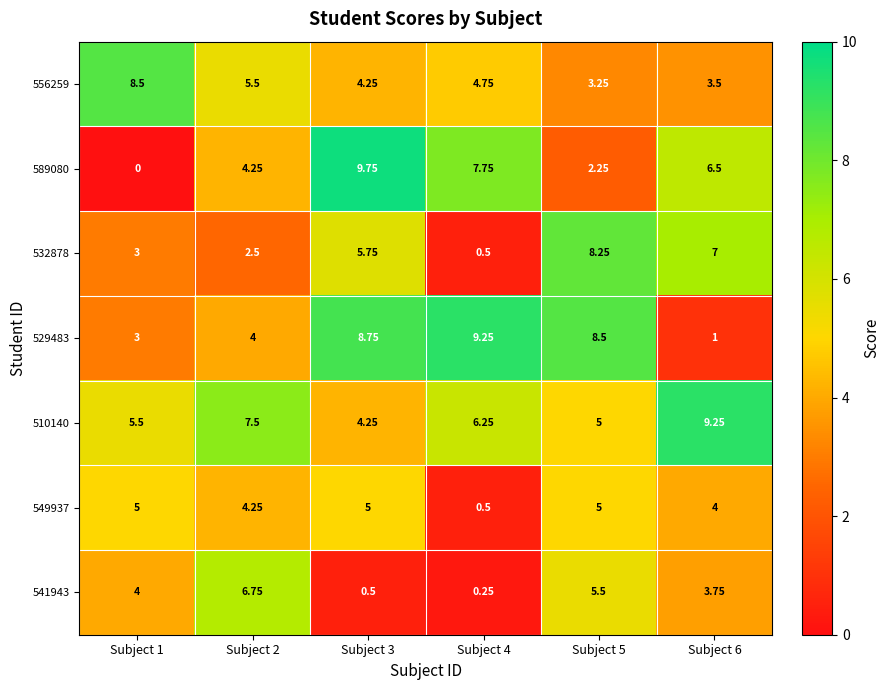

Is the value of 556259 at Subject 6 greater than the value of 541943 at Subject 5?

No